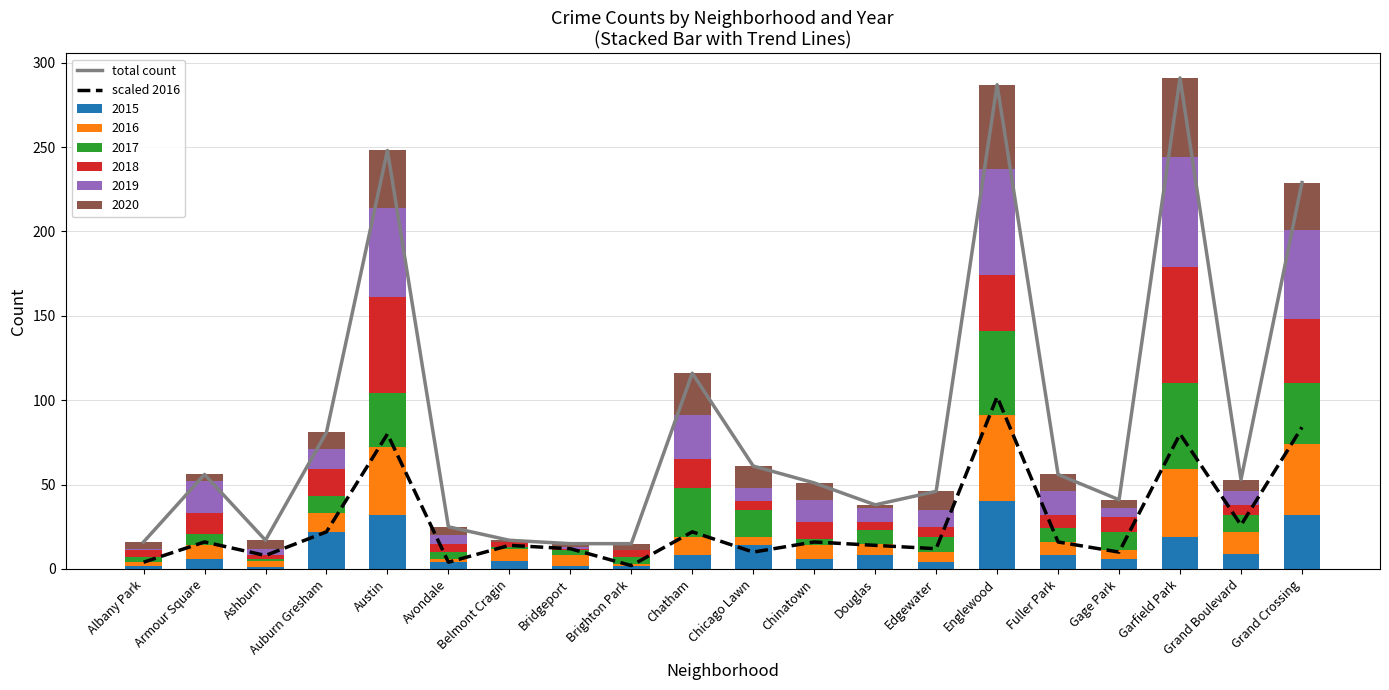

The total count series shows 25 at Brighton Park. True or false?

False